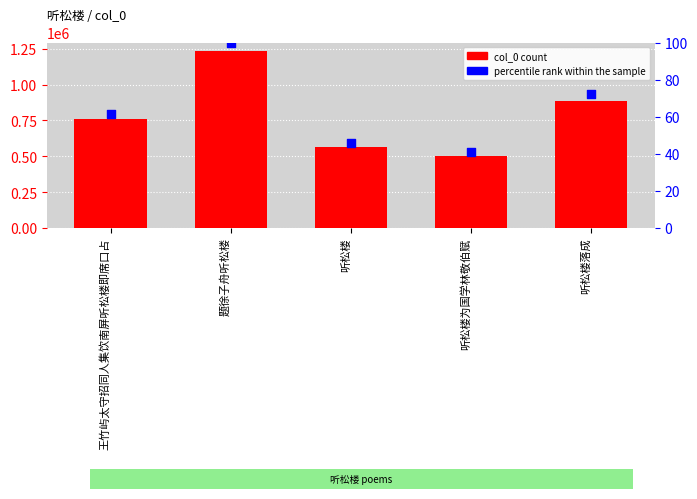

At which category is the sum across all series the highest?

题徐子舟听松楼